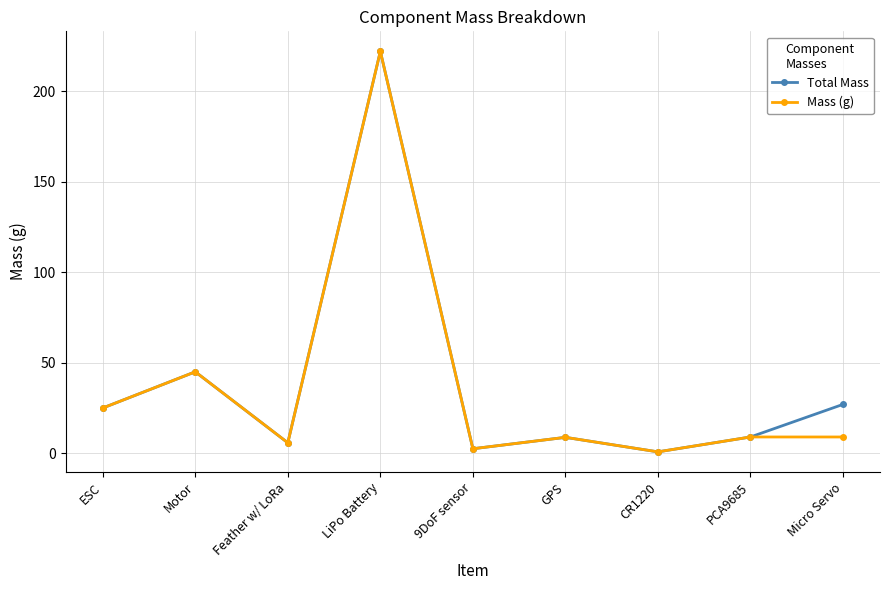

Where does the Mass (g) series first go above 9?

ESC